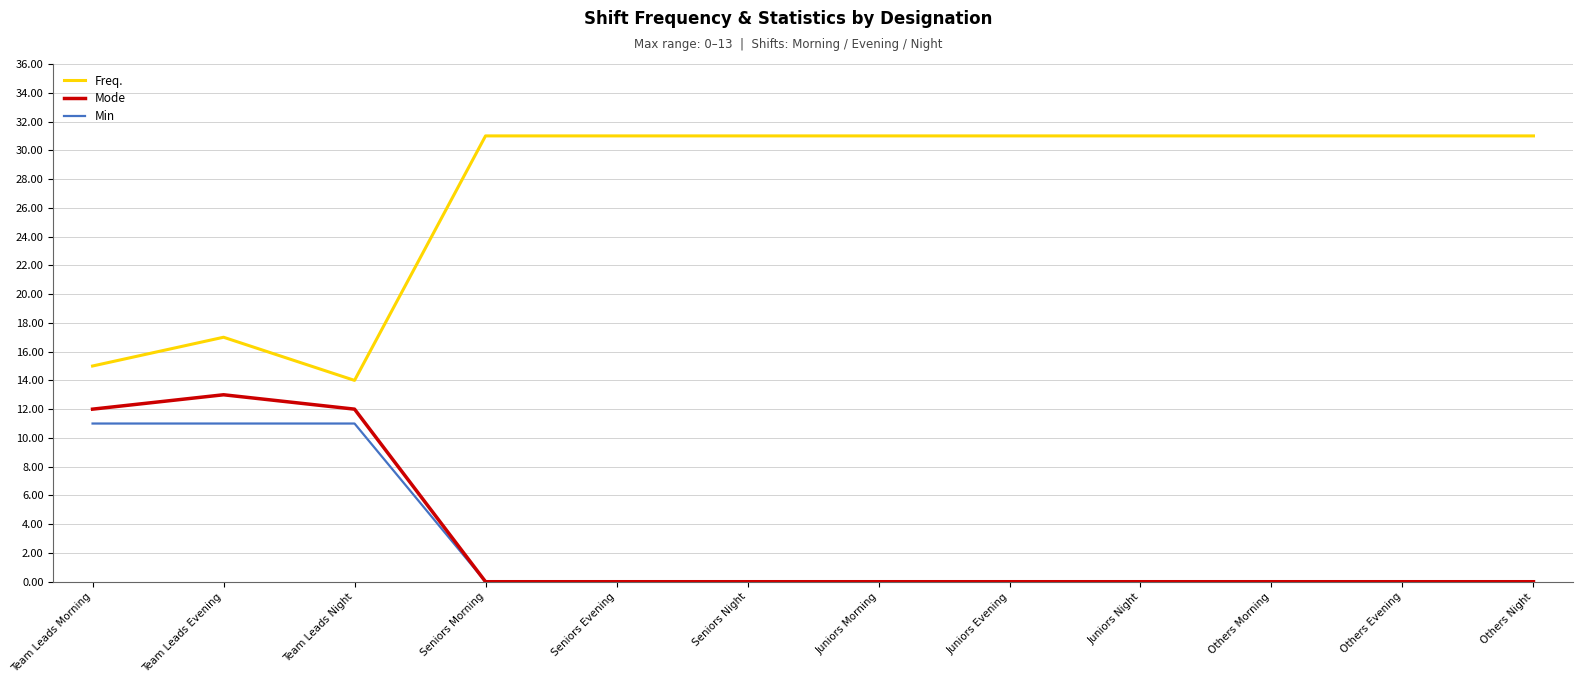

At which category is the sum across all series the highest?

Team Leads Evening